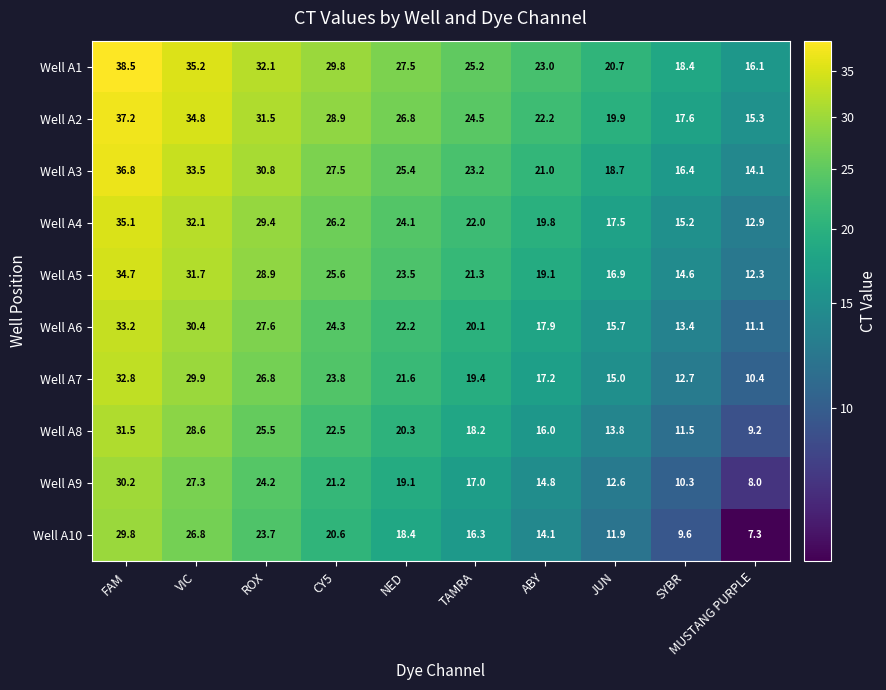

How many data points in Well A8 are above 20?

5